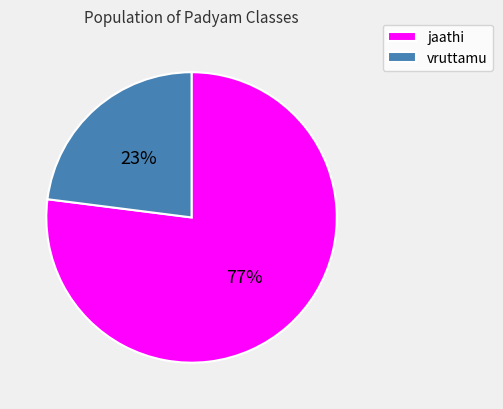

Is the sum of jaathi and vruttamu greater than half?

Yes